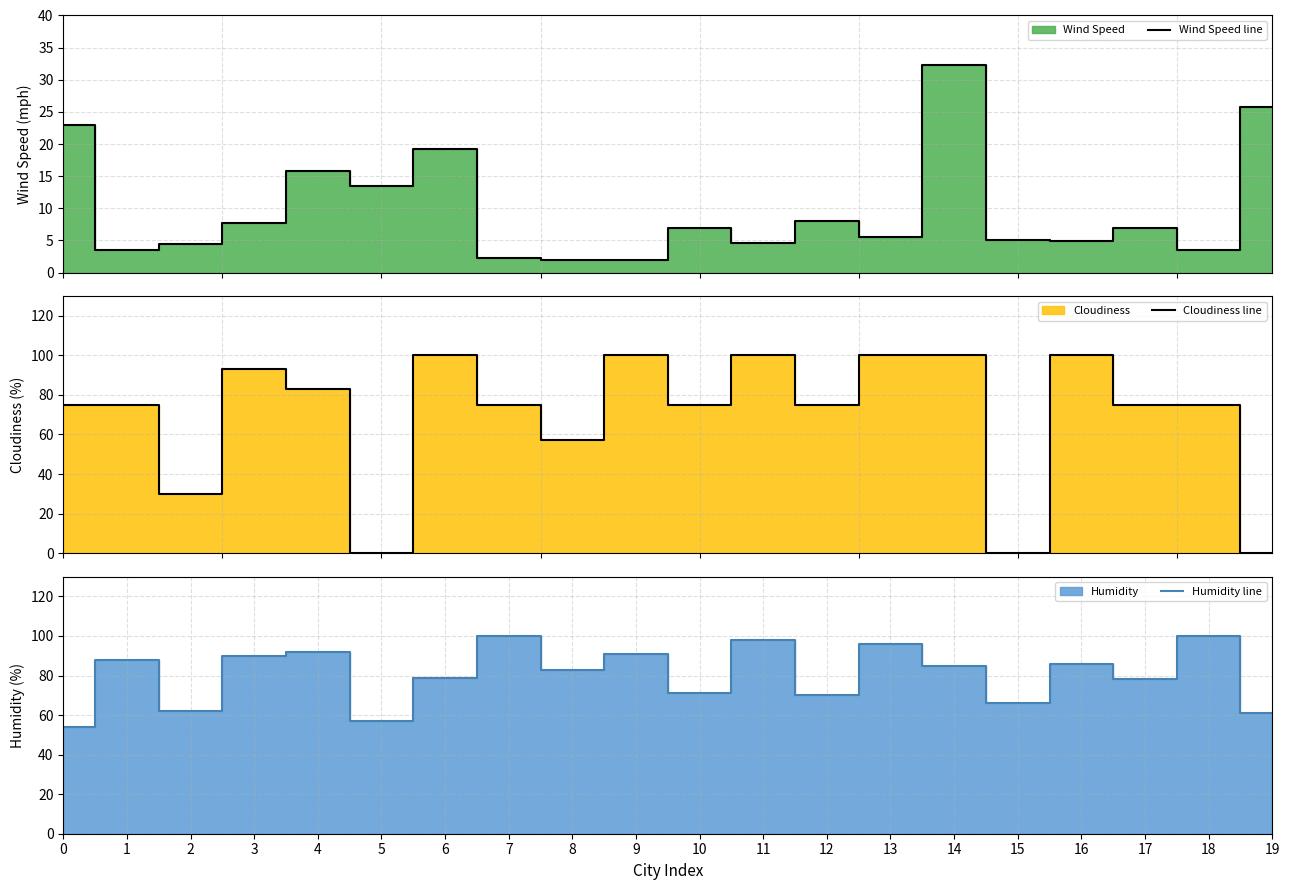

Rank the series by their maximum value, from lowest to highest.

Wind Speed line, Cloudiness line, Humidity line